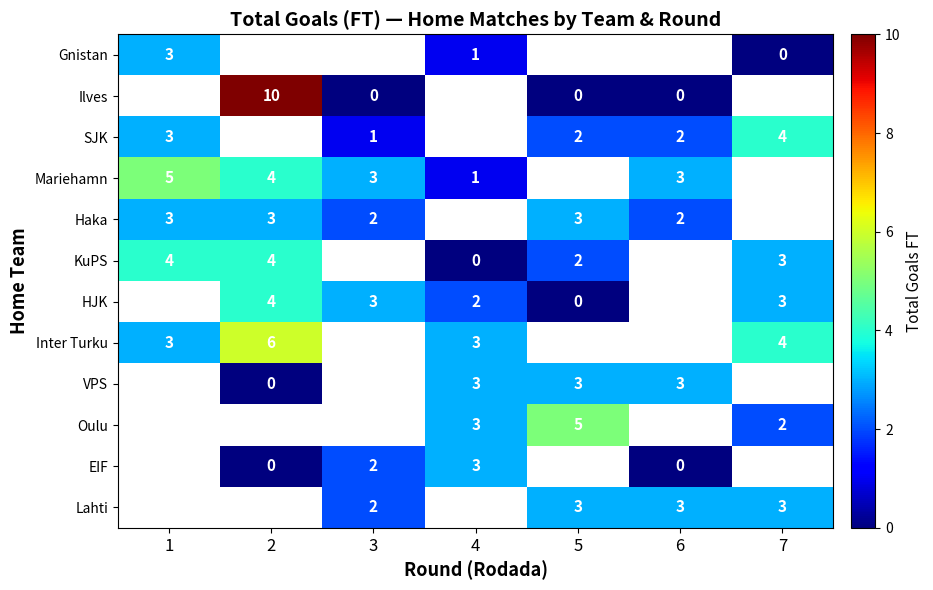

Is it true that VPS equals 3 at 5?

True